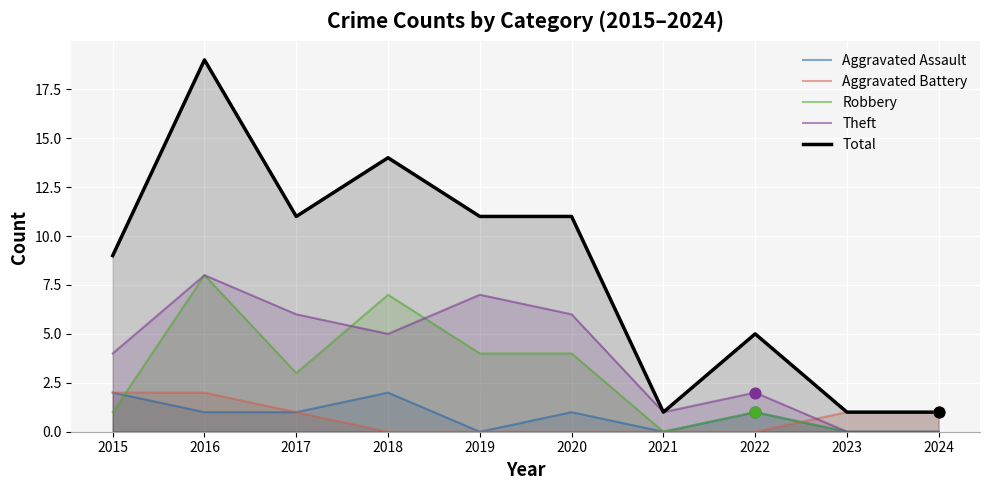

Which series has the widest spread of Y values?

Total